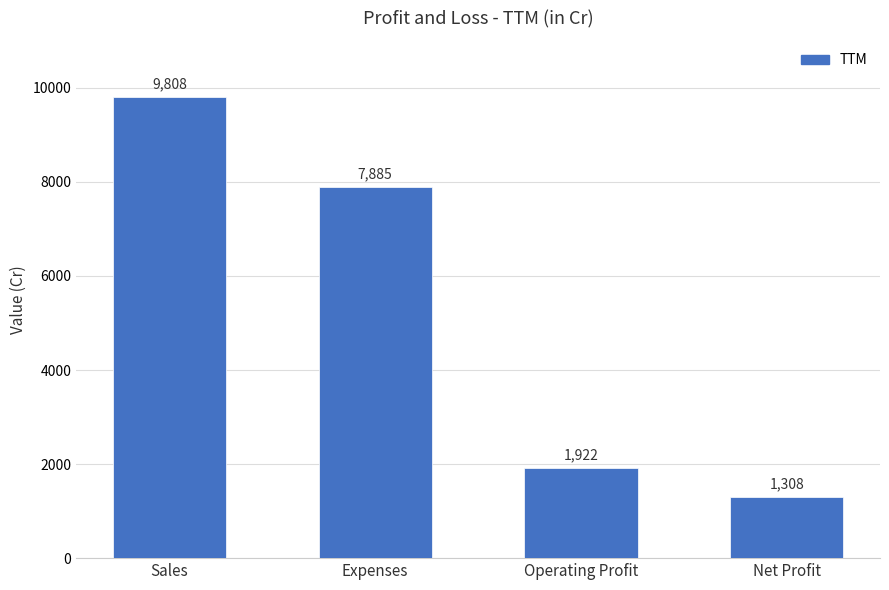

True or false: the data shows 11051 at Expenses.

False